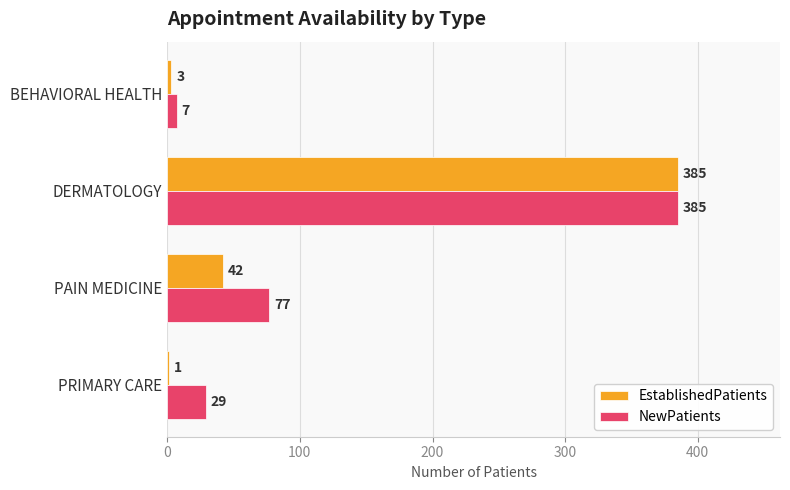

Between BEHAVIORAL HEALTH and PAIN MEDICINE, which series saw the biggest shift?

NewPatients